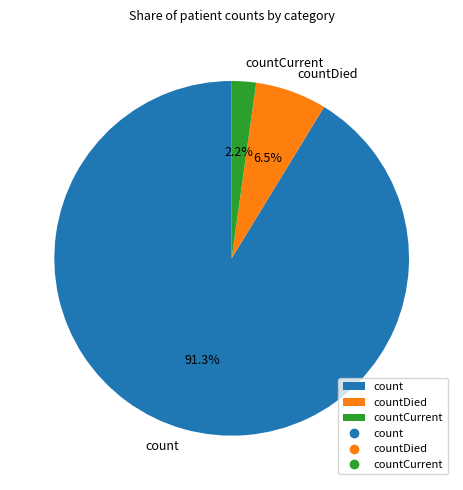

Between countCurrent and count, which is larger?

count